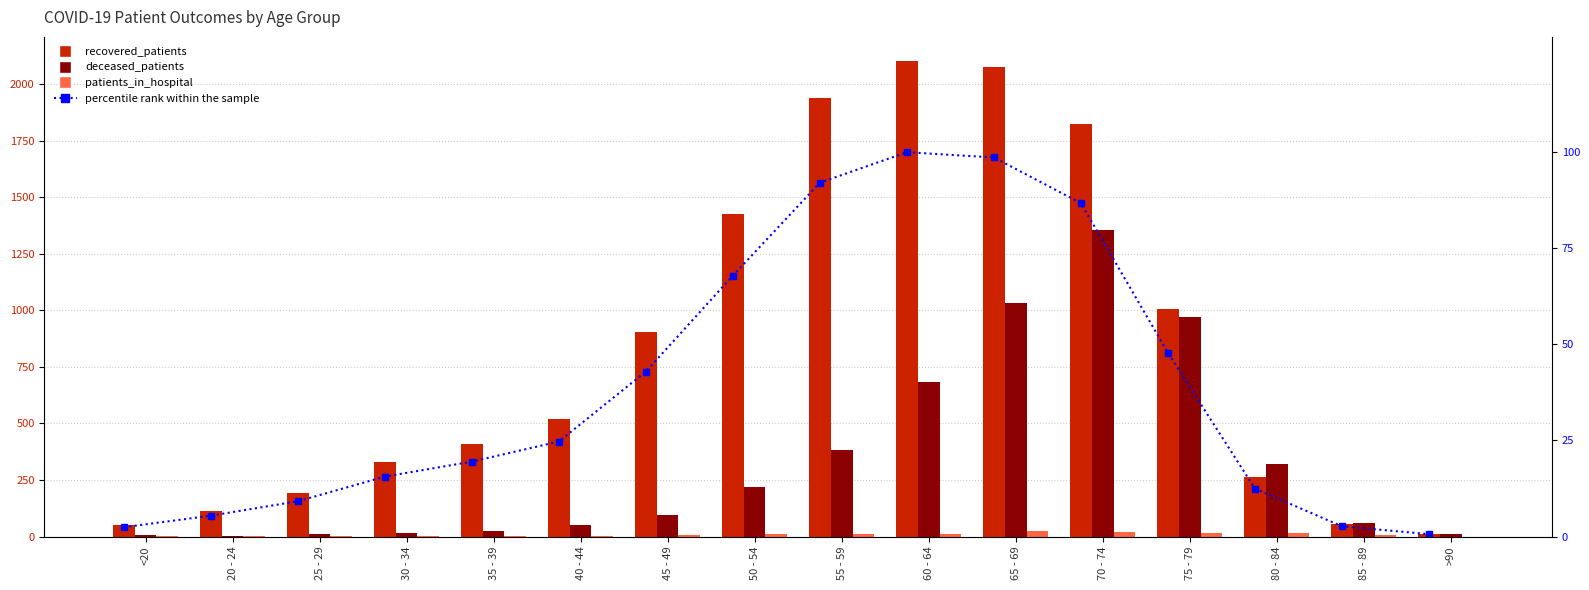

At which label is deceased_patients closest to 679?

60 - 64